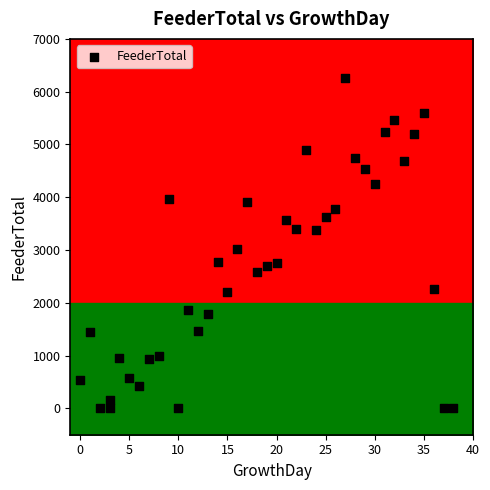

What is the range of X values (max minus min)?

38